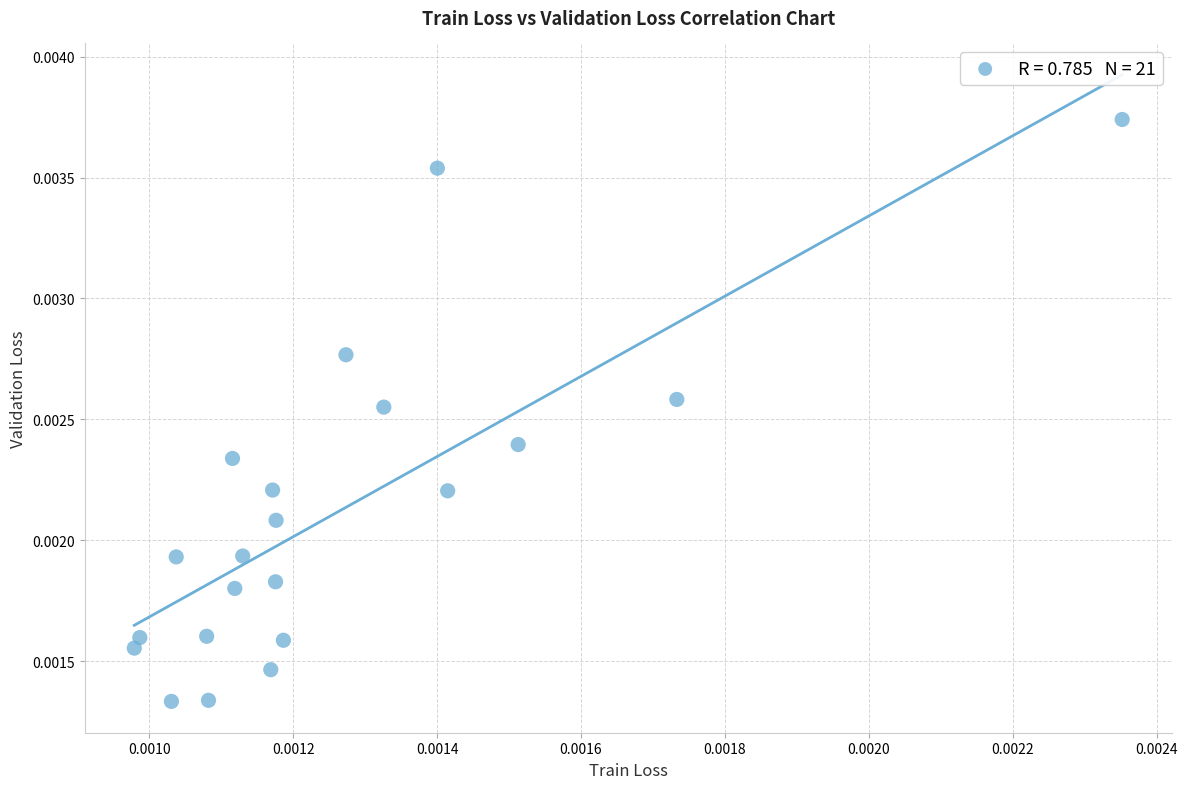

How many points are shown in the scatter plot?

21